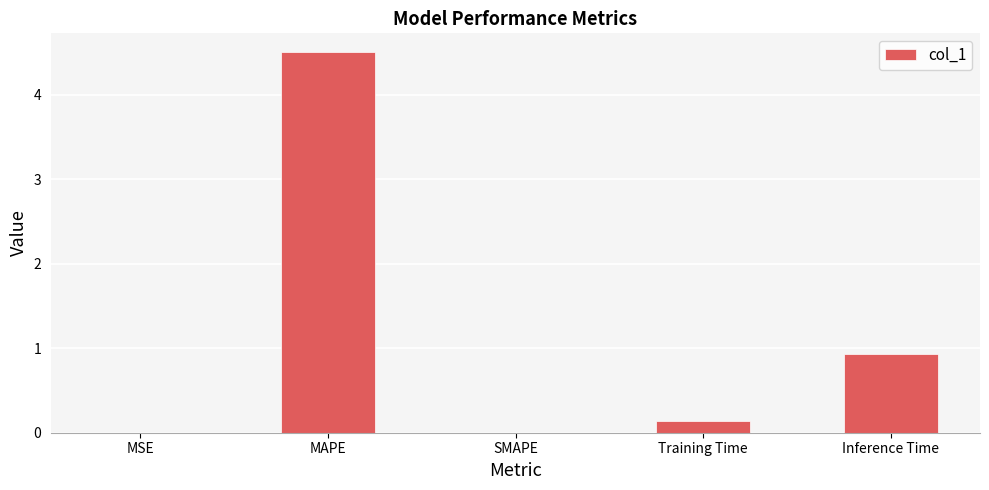

What is the approximate value at Inference Time?

0.9